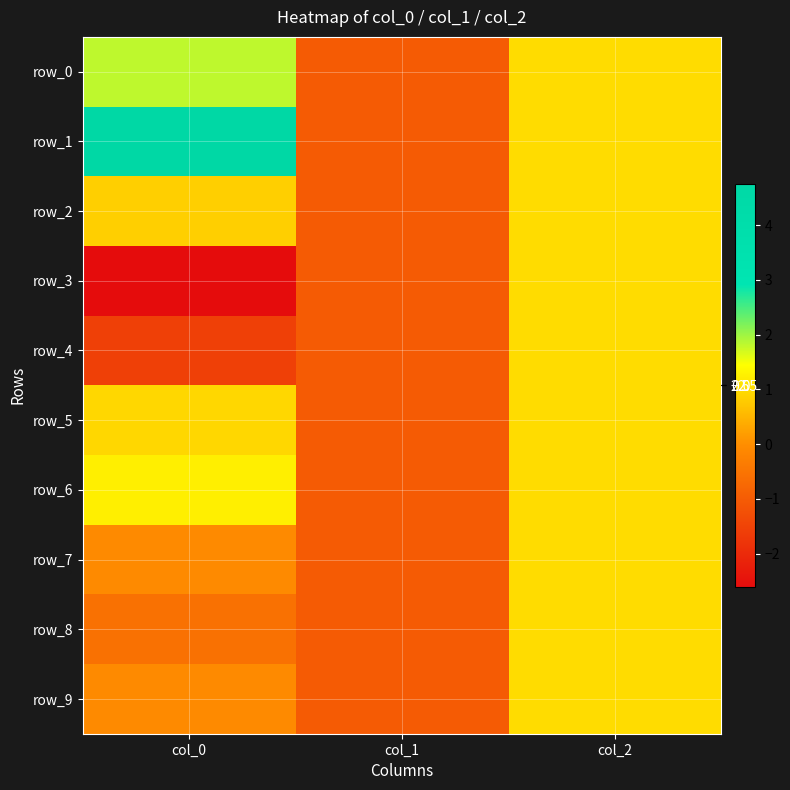

How many values in row_0 are below zero?

1